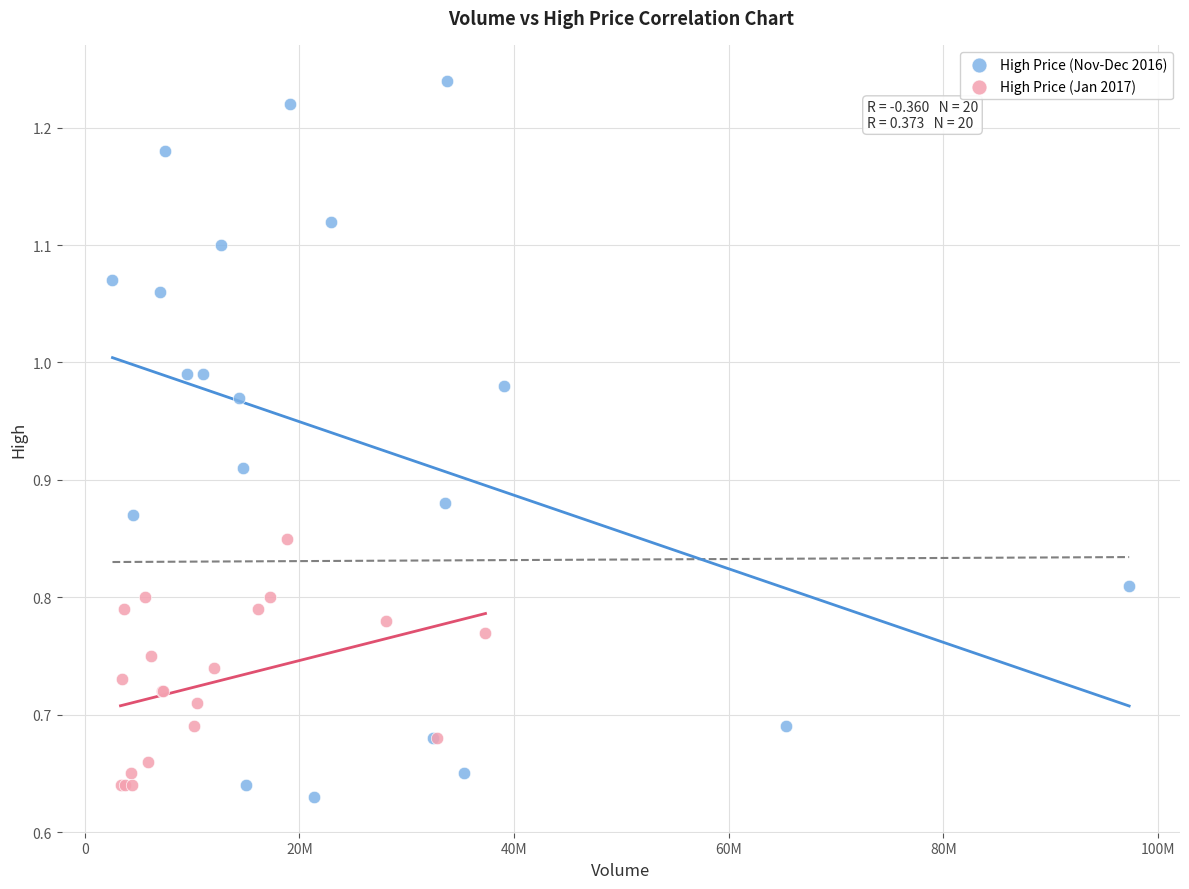

Which series reaches the maximum Y coordinate?

High Price (Nov-Dec 2016)